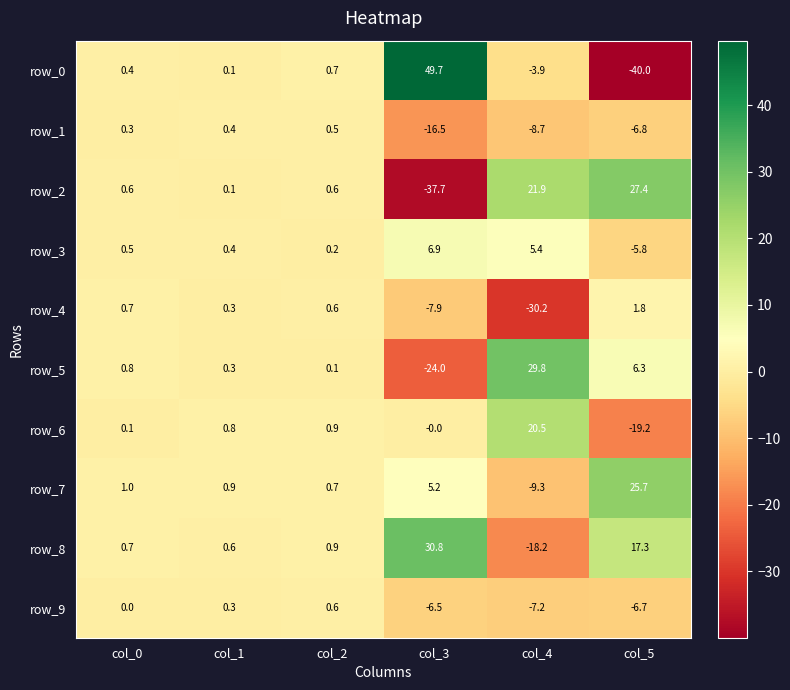

What is the total value across all series at col_2?

5.8